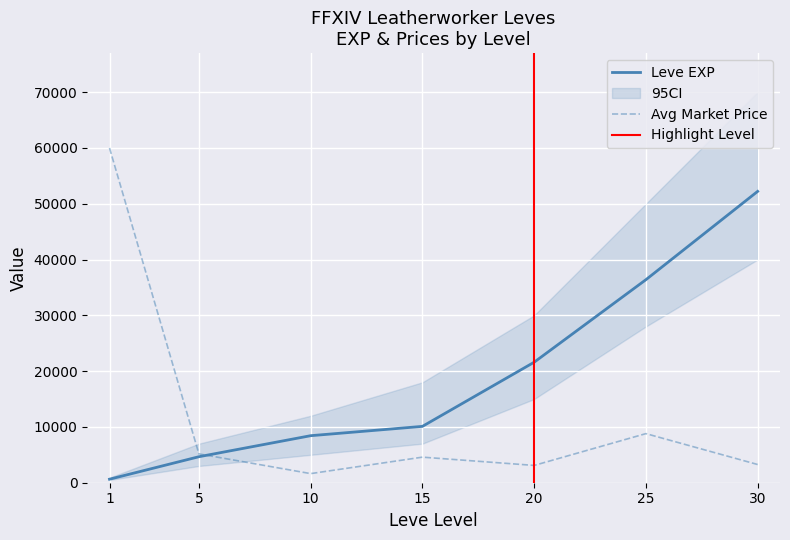

What is the difference between the currentAveragePrice values at 10 and 5?

3533